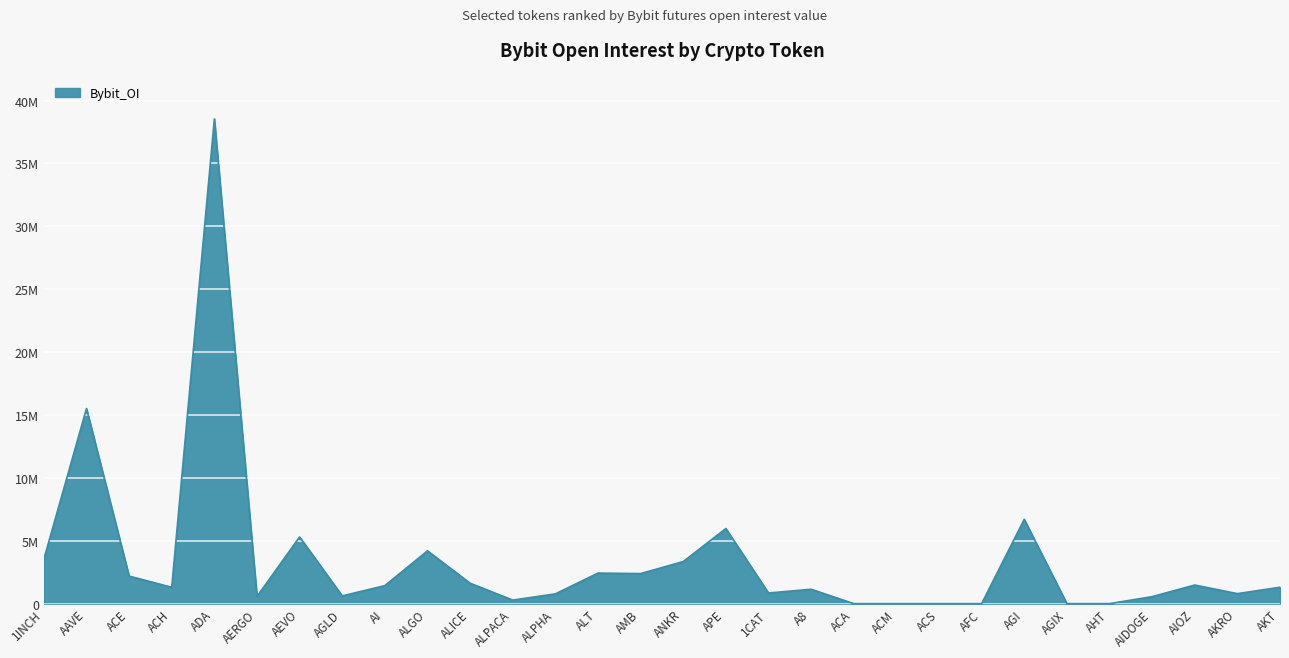

Rank the categories by value from highest to lowest.

ADA, AAVE, AGI, APE, AEVO, ALGO, 1INCH, ANKR, ALT, AMB, ACE, ALICE, AIOZ, AI, AKT, ACH, A8, 1CAT, AKRO, ALPHA, AGLD, AERGO, AIDOGE, ALPACA, ACA, ACM, ACS, AFC, AGIX, AHT